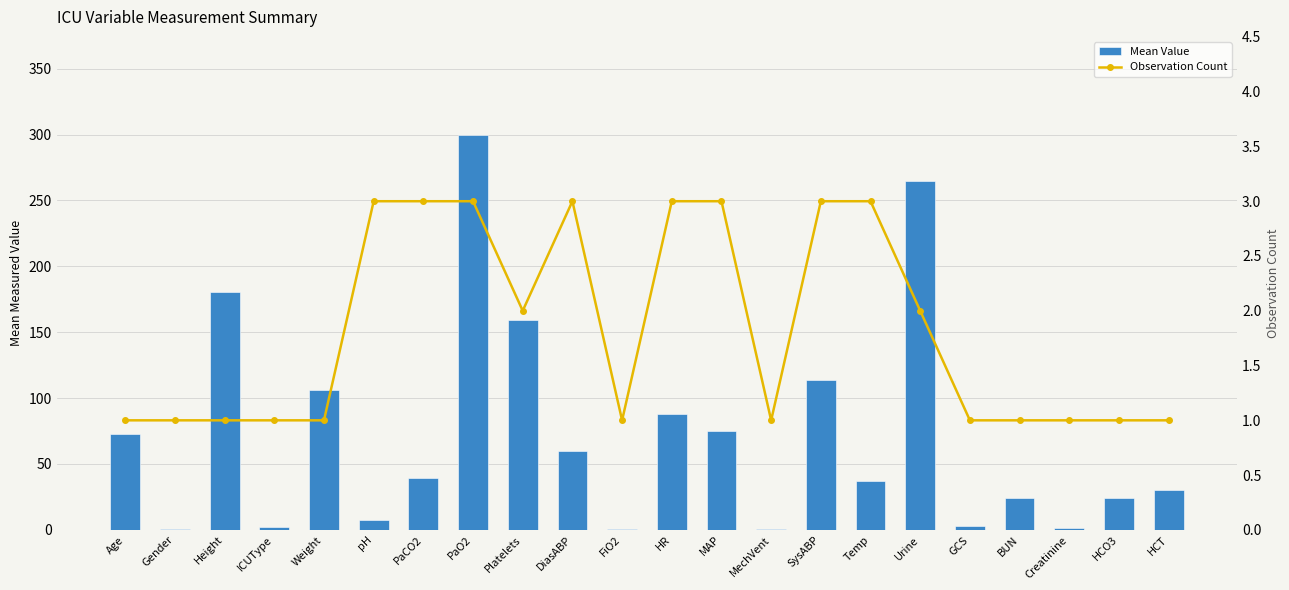

Rank the series by their maximum value, from highest to lowest.

Mean Value, Observation Count